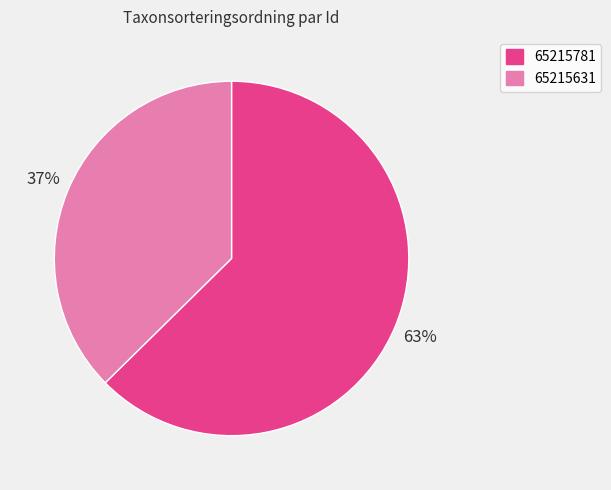

To the nearest percent, what is the combined percentage of 65215631 and 65215781?

100%